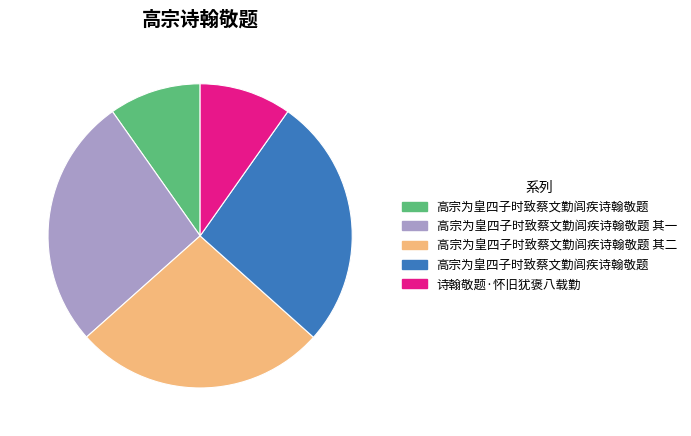

Does any single category account for the majority?

No